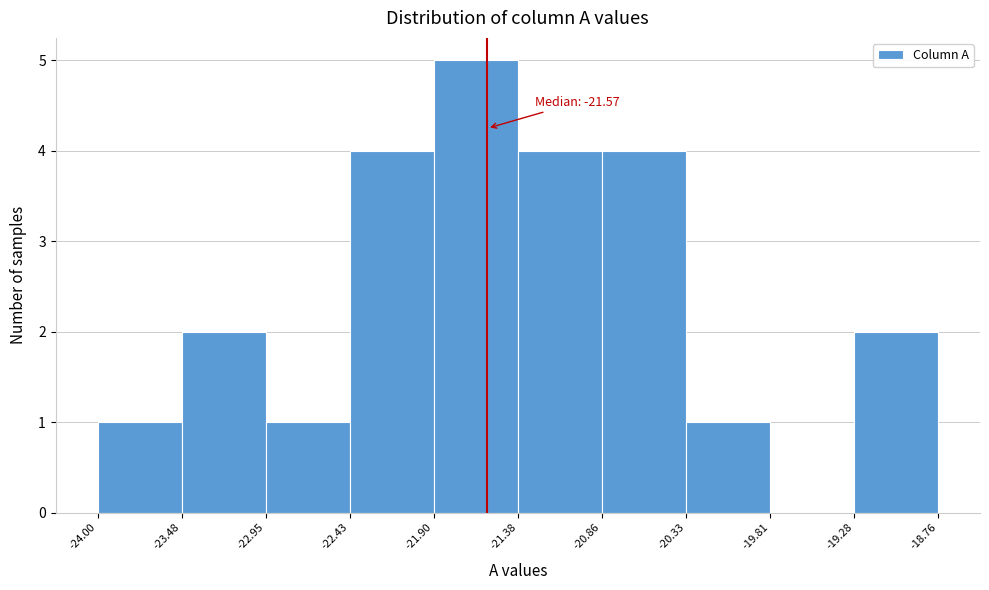

Over which range of the x-axis is the bar tallest?

-21.90 to -21.38